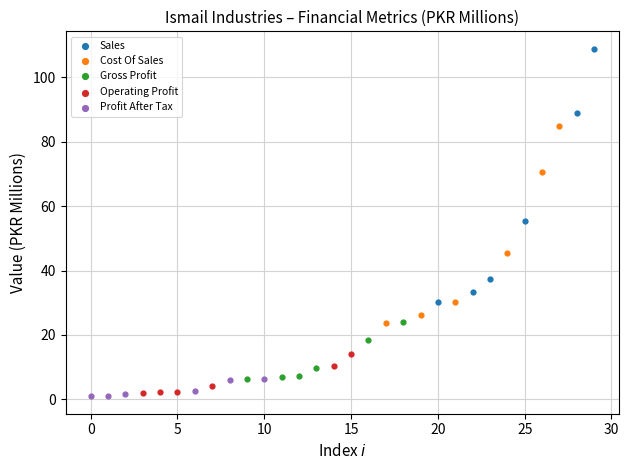

Which series contains the highest Y value?

Sales